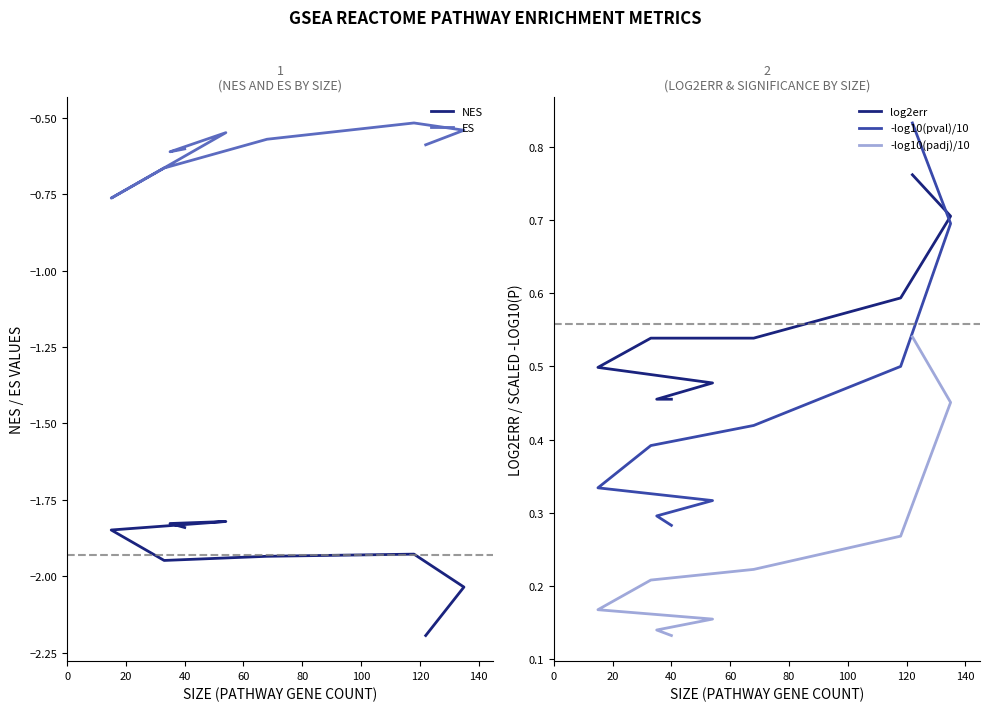

Between 0 and 140, which is larger?

140